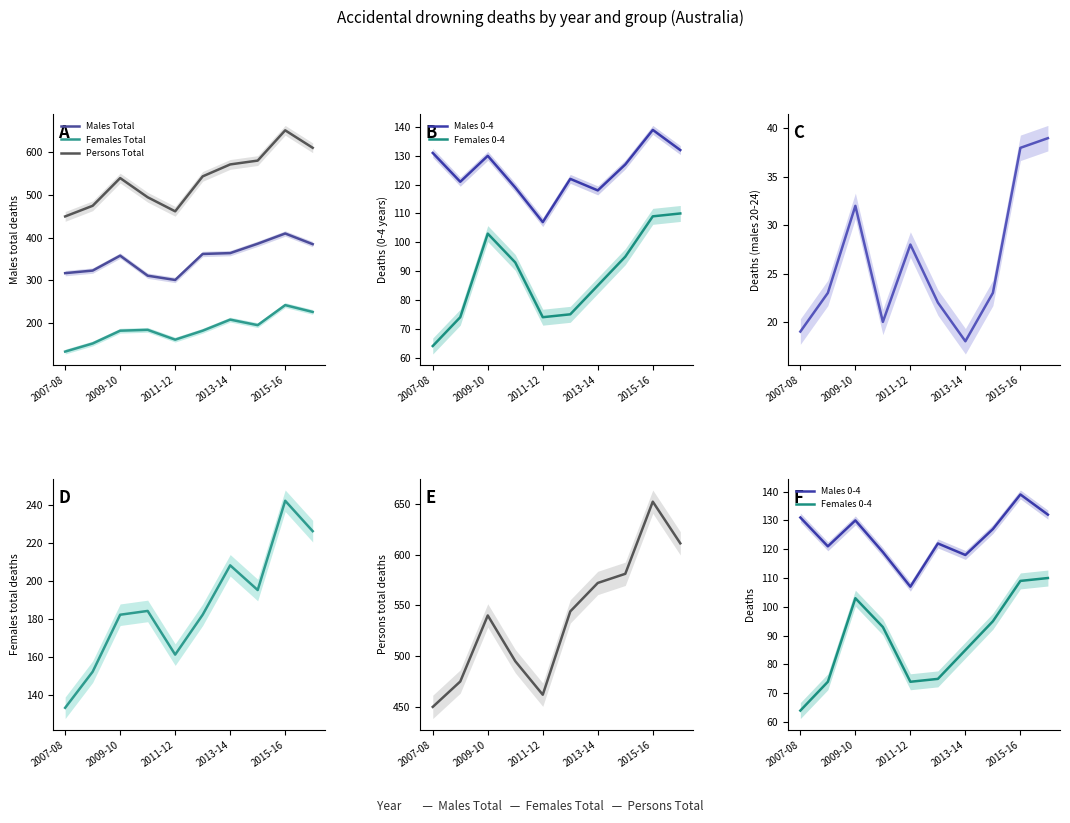

How many categories are shown in the chart?

10